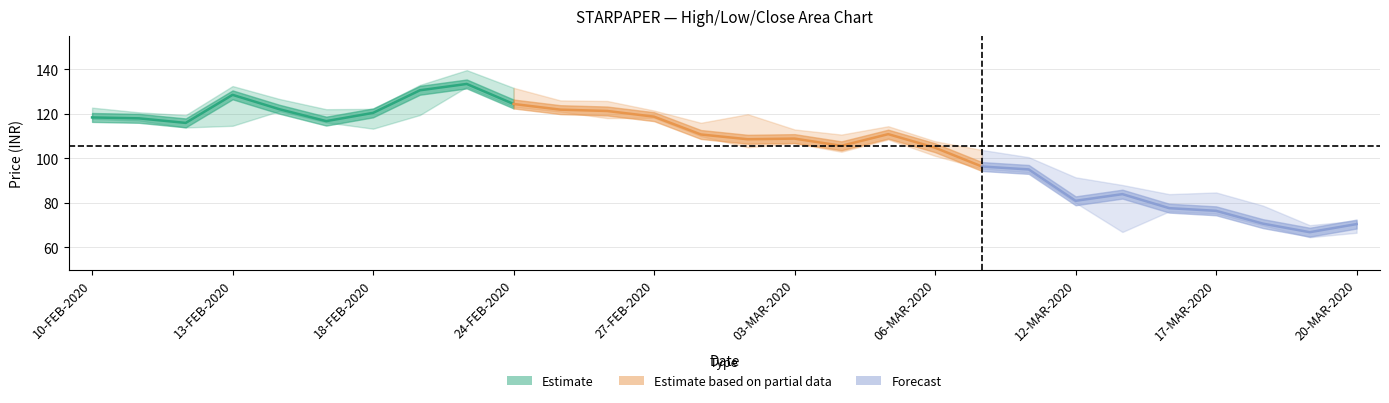

In LOW, how many points are lower than both neighbors (excluding endpoints)?

7